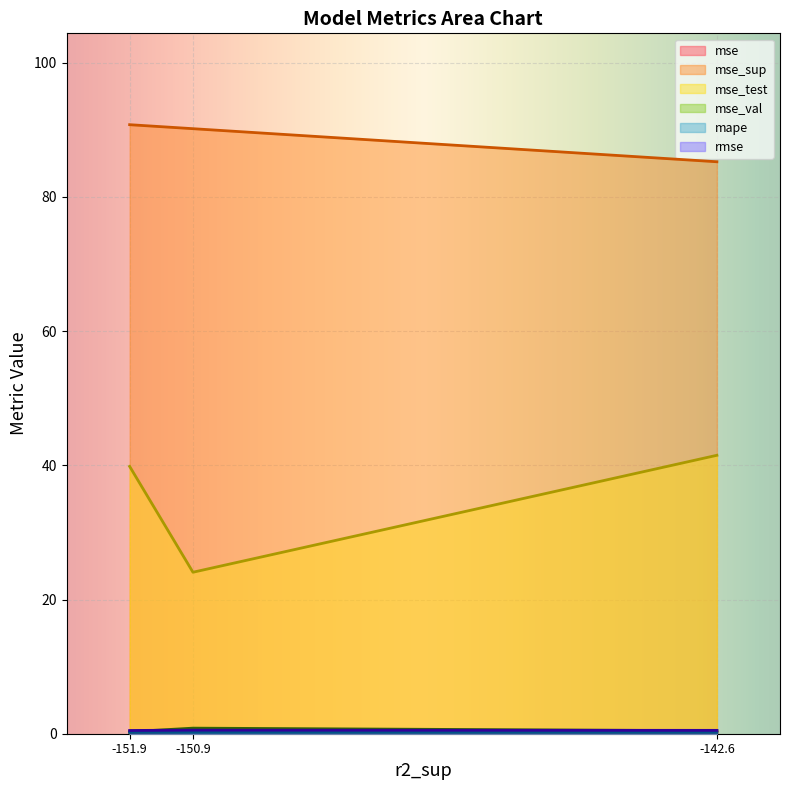

What is the greatest value displayed?

90.8